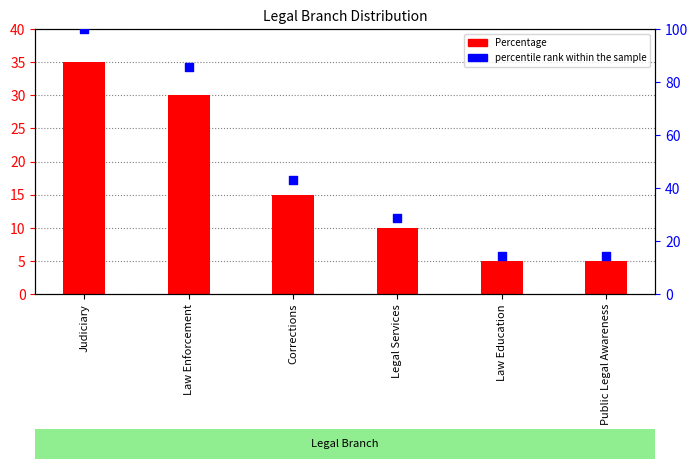

Which series has the largest total across all categories?

percentile rank within the sample